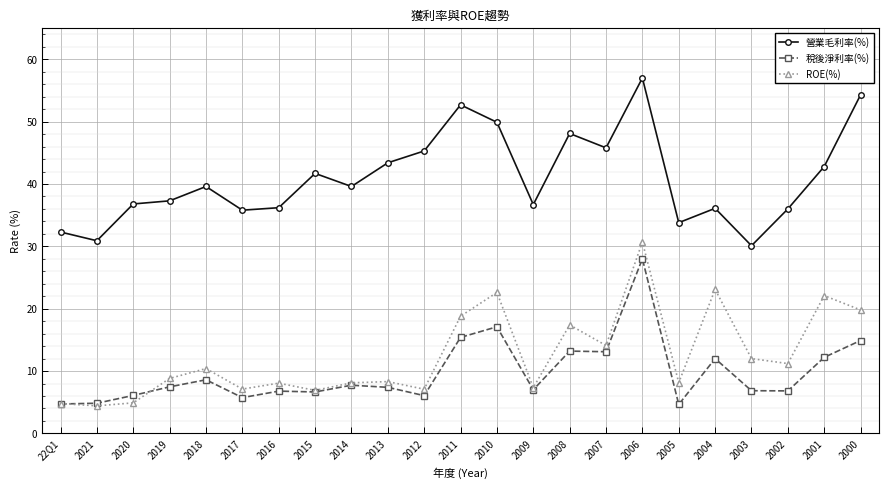

What is the label of the 9th point from the left?

2014